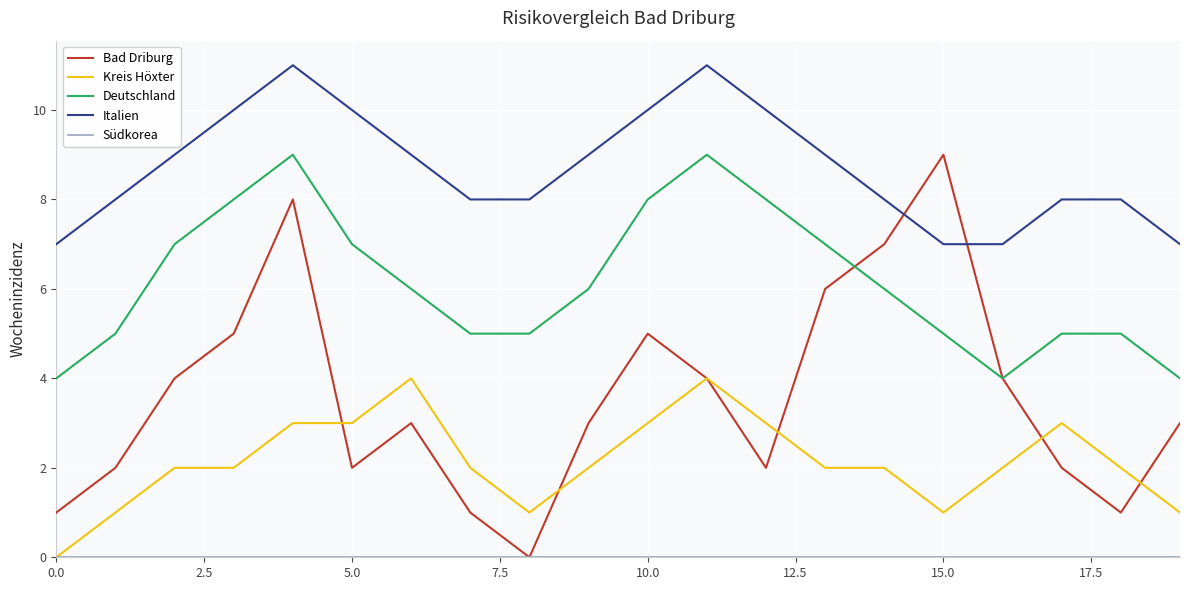

After their last crossing, which series has the higher values: Bad Driburg or Italien?

Italien